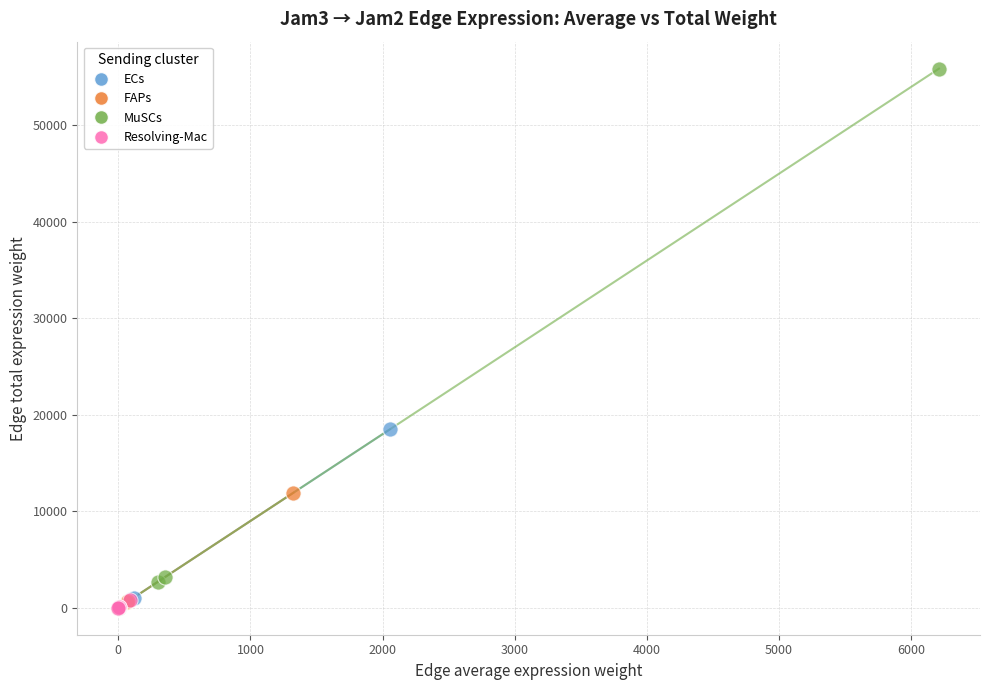

Which series contains the highest Y value?

MuSCs